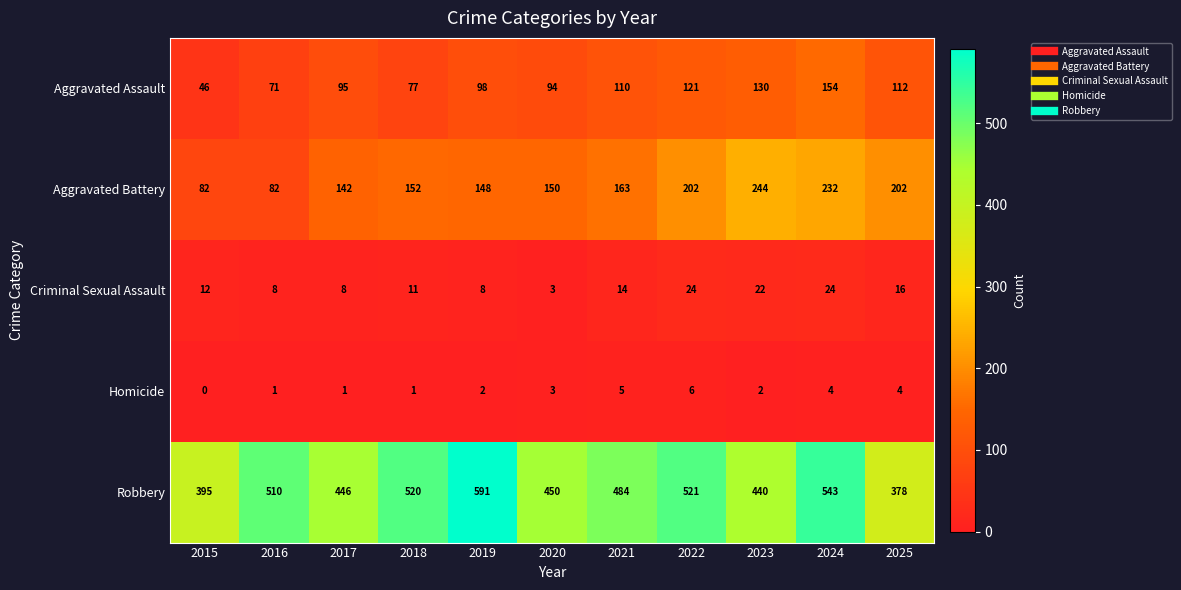

What is the sum of the Aggravated Assault values at 2016 and 2017?

166